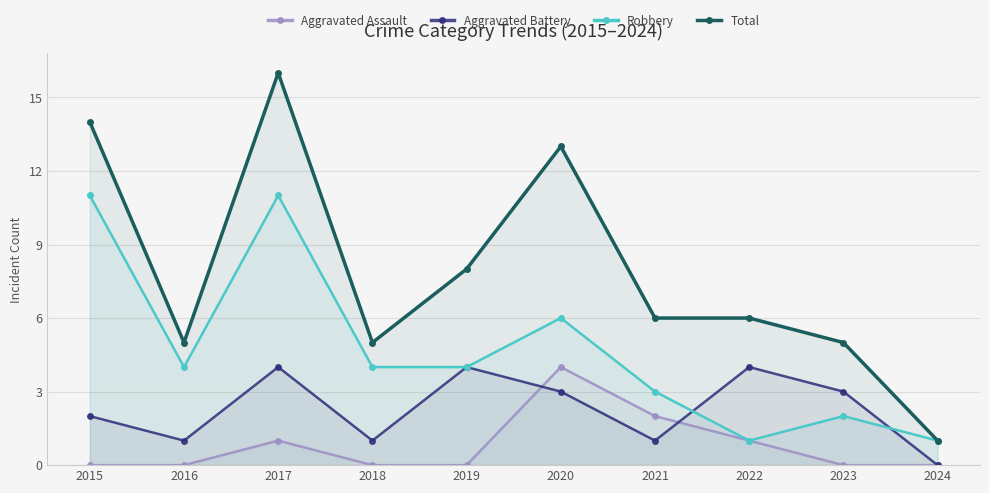

What is the maximum value for Robbery?

11